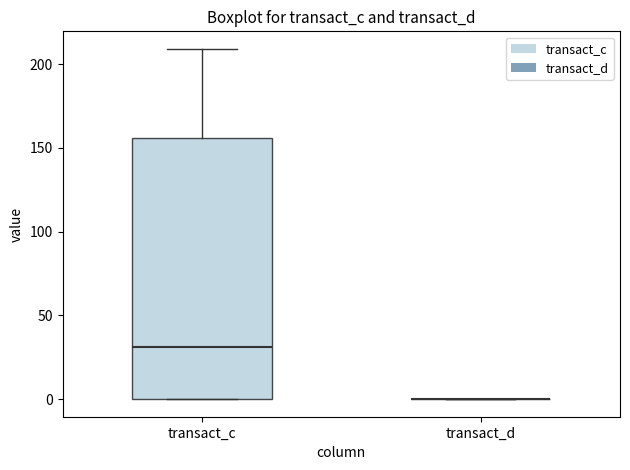

Reading left to right, transcribe this box plot: for each box, give where its median line is, the range the box spans, and where its two whiskers end, as read against the y-axis. The values are not printed on the chart, so give them approximately, as read against the axis.

transact_c: median 30, box 0 to 155, whiskers 0 to 210
transact_d: box collapsed to a line at 0, whiskers 0 to 0